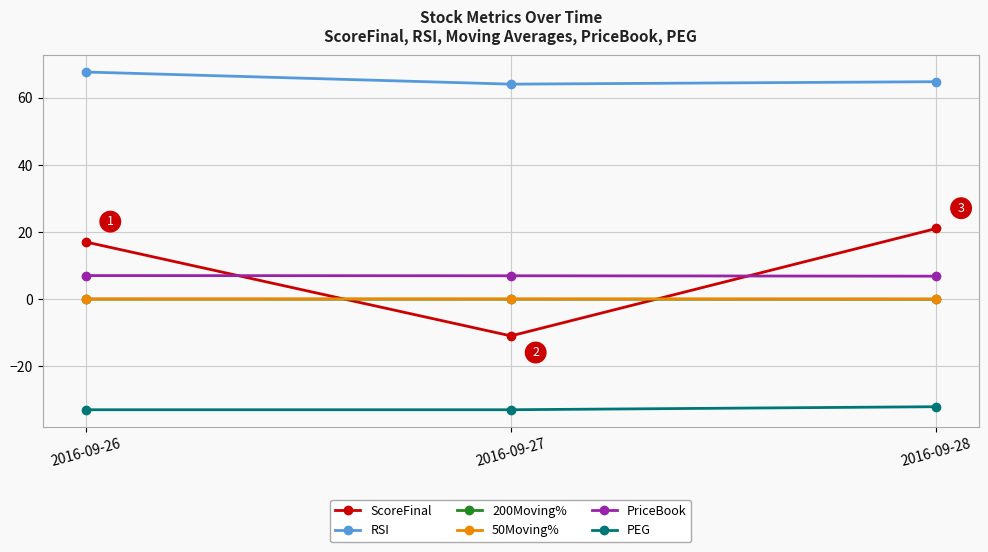

Which series has the largest total across all categories?

RSI